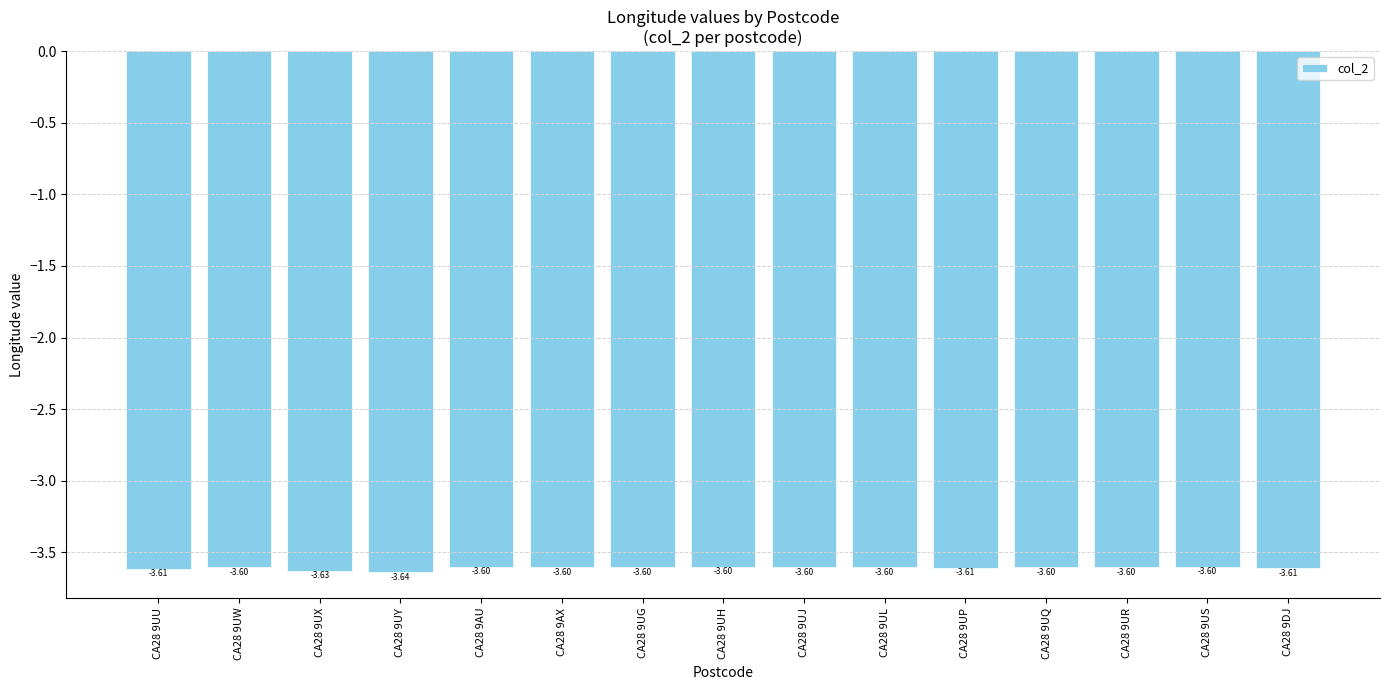

Between CA28 9UX and CA28 9UU, which is larger?

CA28 9UU